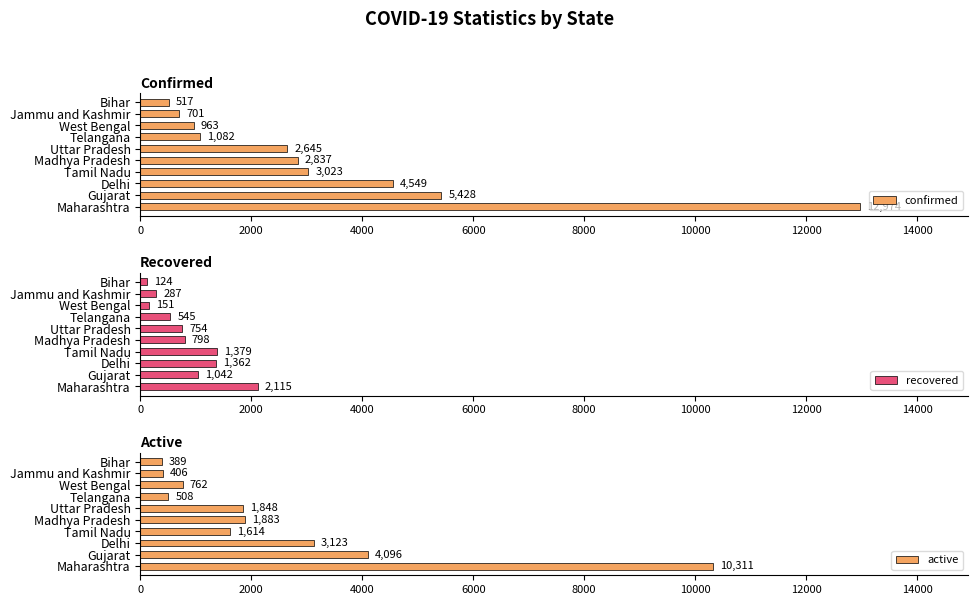

At how many categories does at least one series exceed 4555?

2